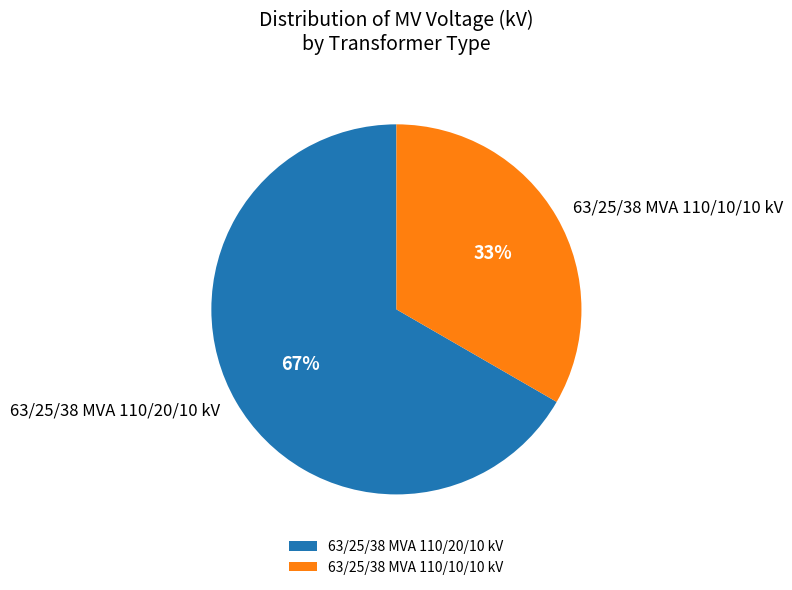

The 63/25/38 MVA 110/10/10 kV slice represents 33% of the pie. True or false?

True